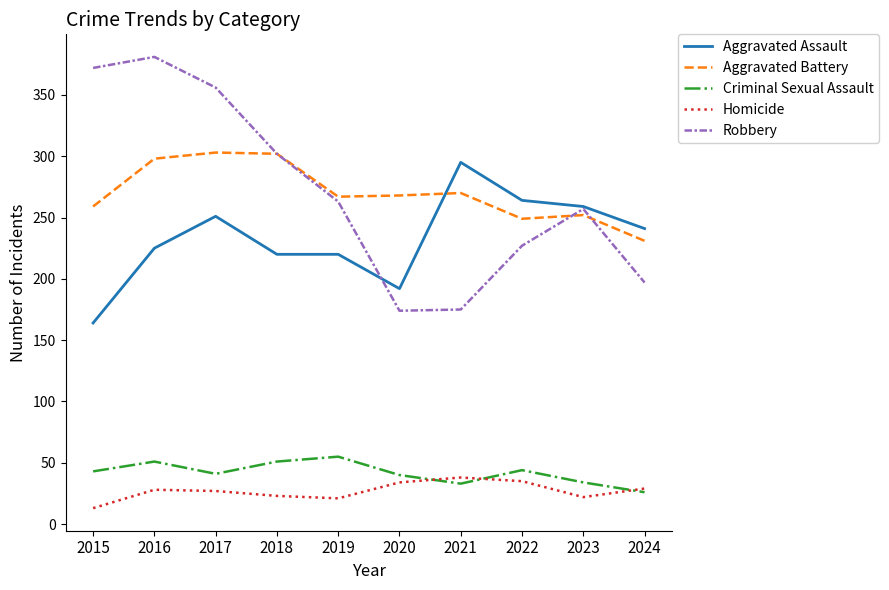

Is this an area chart (filled region under the line)?

No